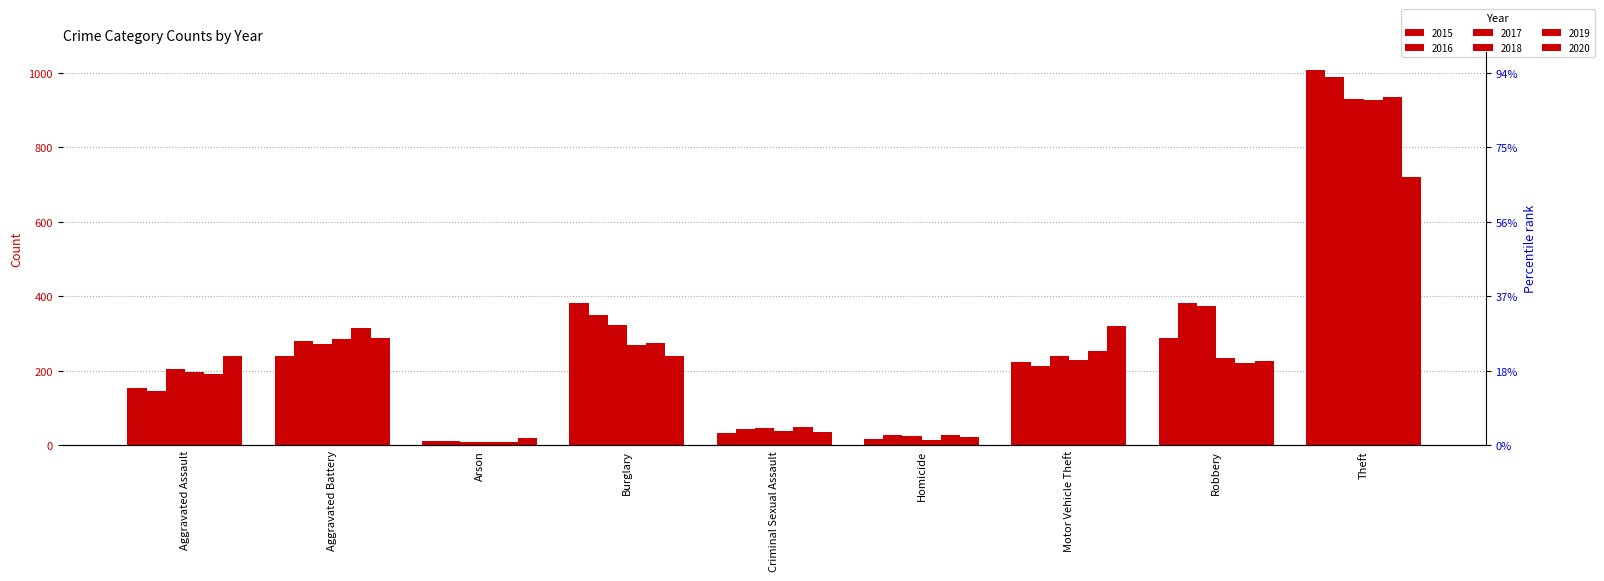

Does the chart contain stacked bars?

No